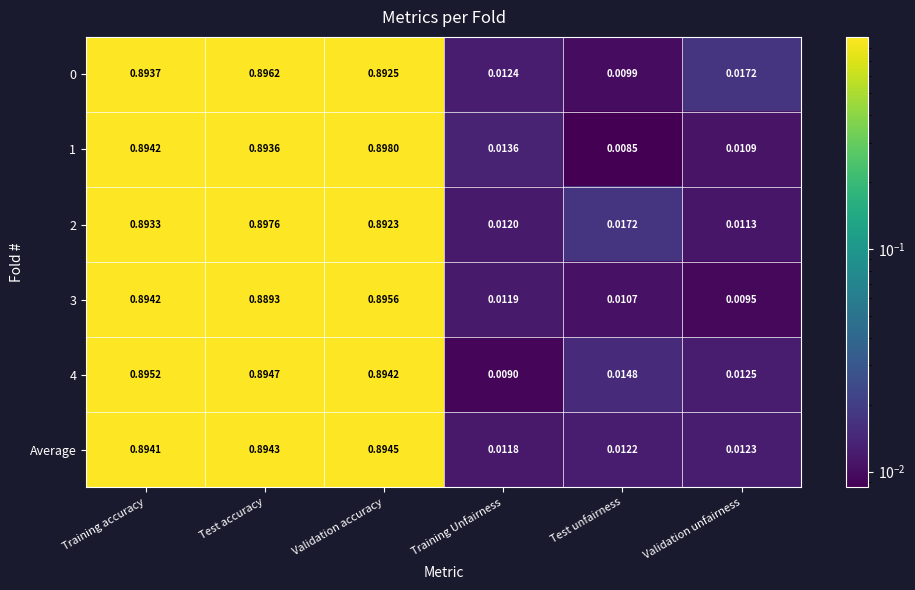

At which label is 1 closest to 0?

Test unfairness